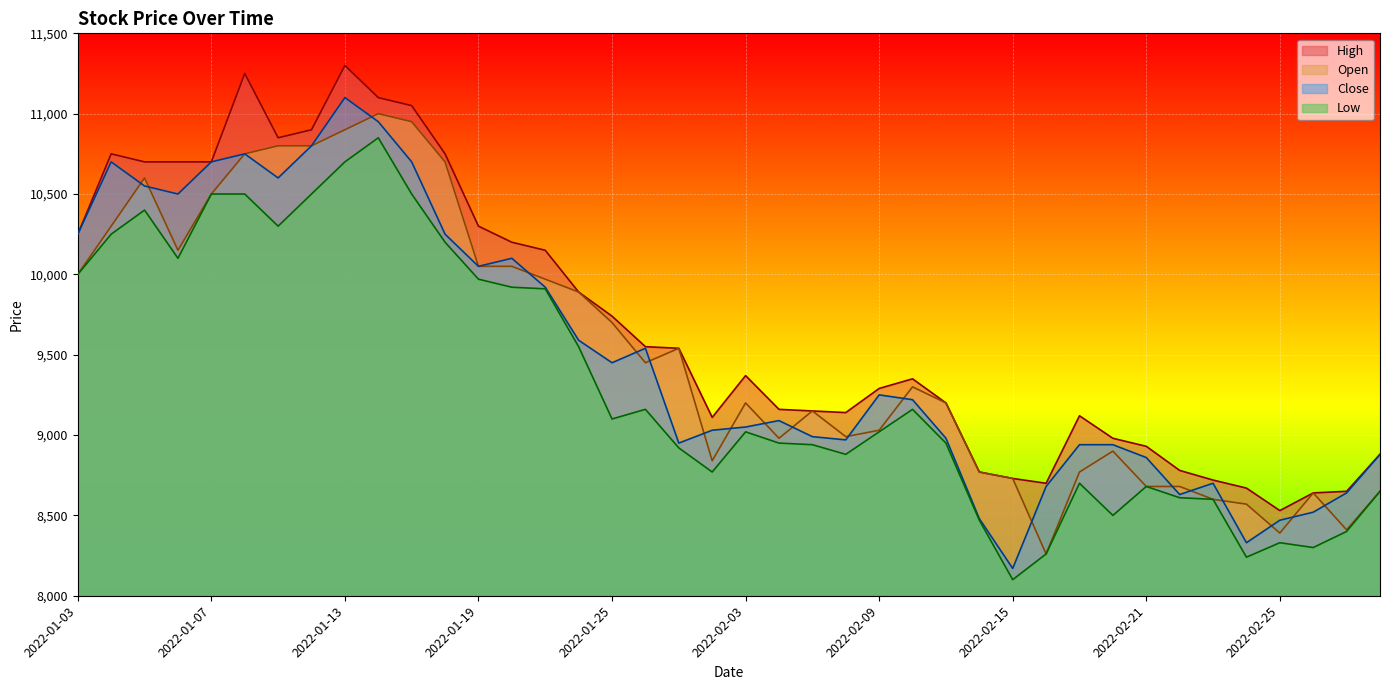

What is the label of the 14th point from the left?

2022-01-20